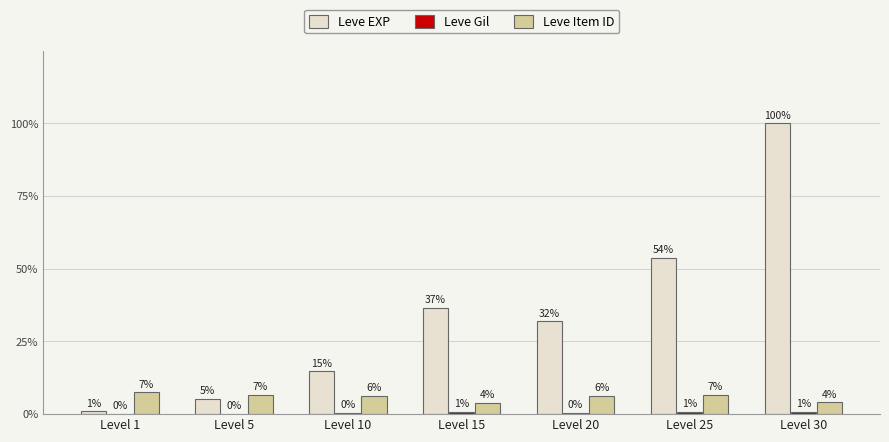

Are the bars horizontal?

No